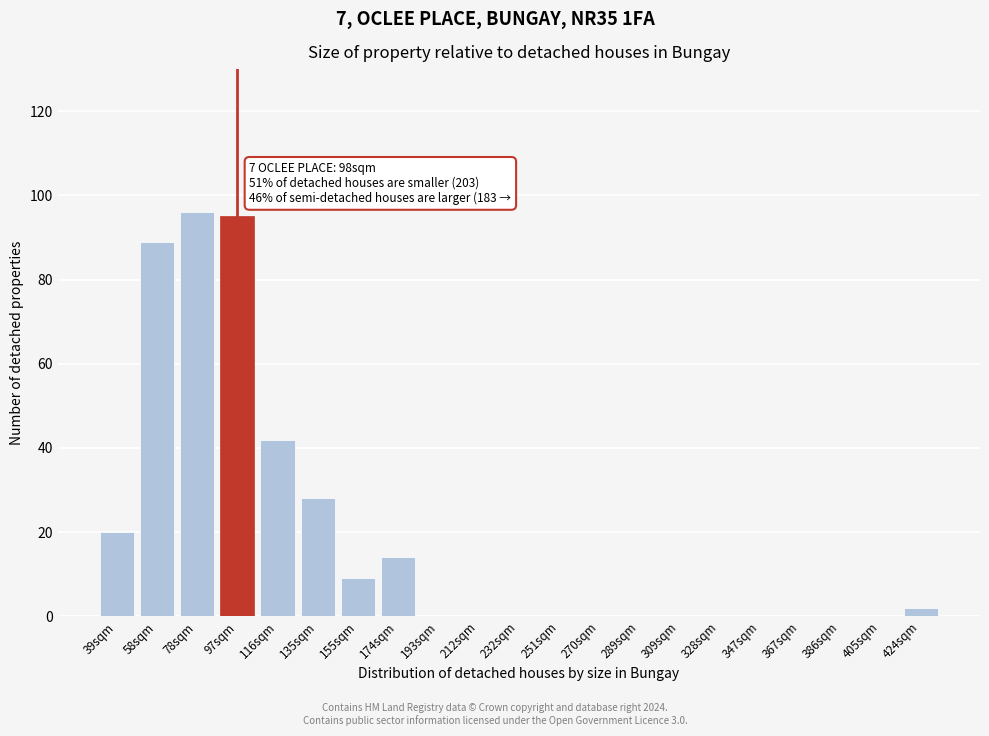

Reading left to right, list all the values displayed in this chart.

39sqm=20	58sqm=89	78sqm=96	97sqm=95	116sqm=42	135sqm=28	155sqm=9	174sqm=14	193sqm=0	212sqm=0	232sqm=0	251sqm=0	270sqm=0	289sqm=0	309sqm=0	328sqm=0	347sqm=0	367sqm=0	386sqm=0	405sqm=0	424sqm=2